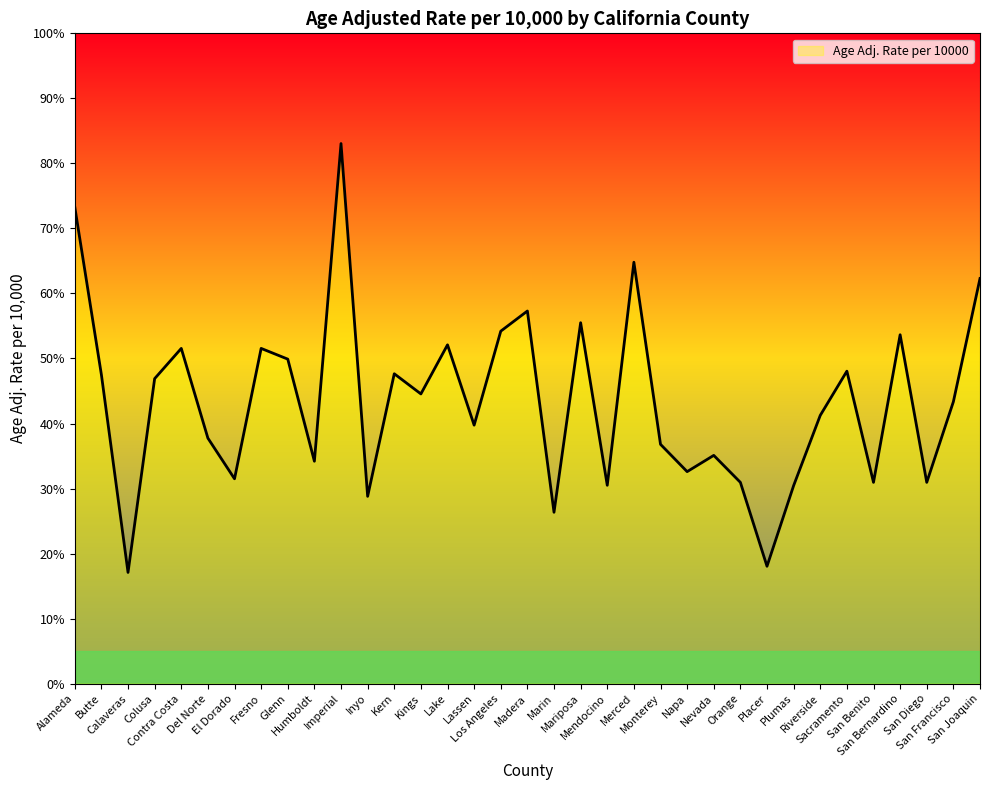

List the labels in order of value, largest first.

Imperial, Alameda, Merced, San Joaquin, Madera, Mariposa, Los Angeles, San Bernardino, Lake, Contra Costa, Fresno, Glenn, Sacramento, Kern, Butte, Colusa, Kings, San Francisco, Riverside, Lassen, Del Norte, Monterey, Nevada, Humboldt, Napa, El Dorado, Orange, San Benito, San Diego, Mendocino, Plumas, Inyo, Marin, Placer, Calaveras